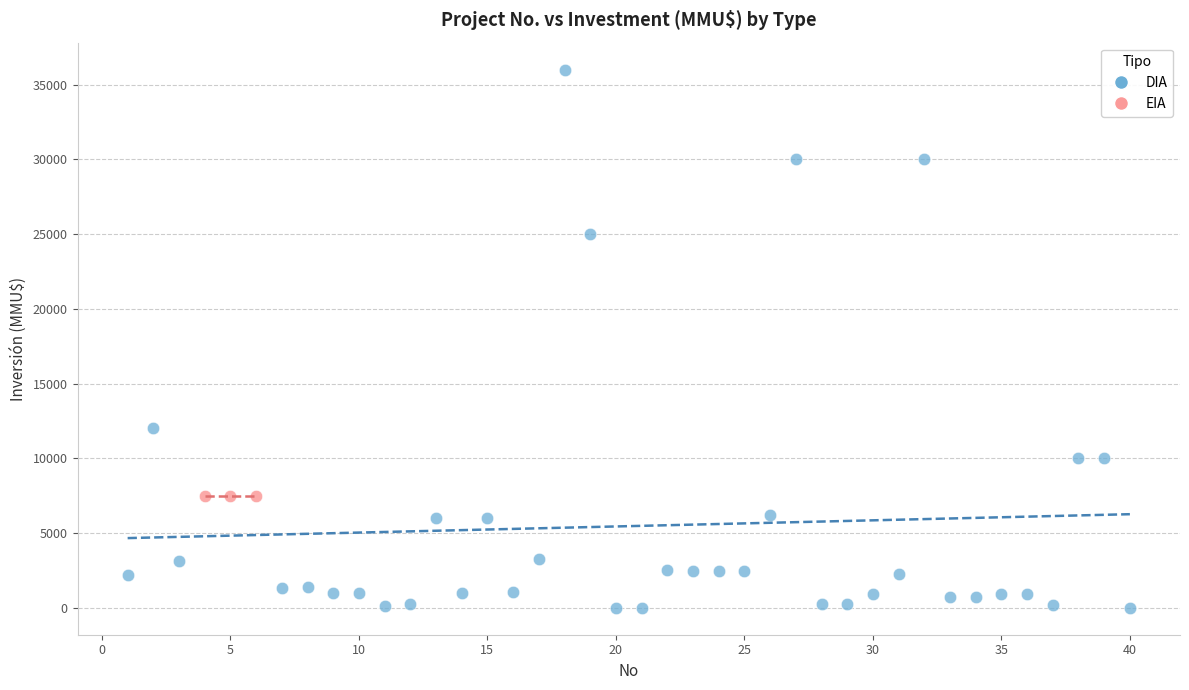

Which series reaches the maximum Y coordinate?

DIA